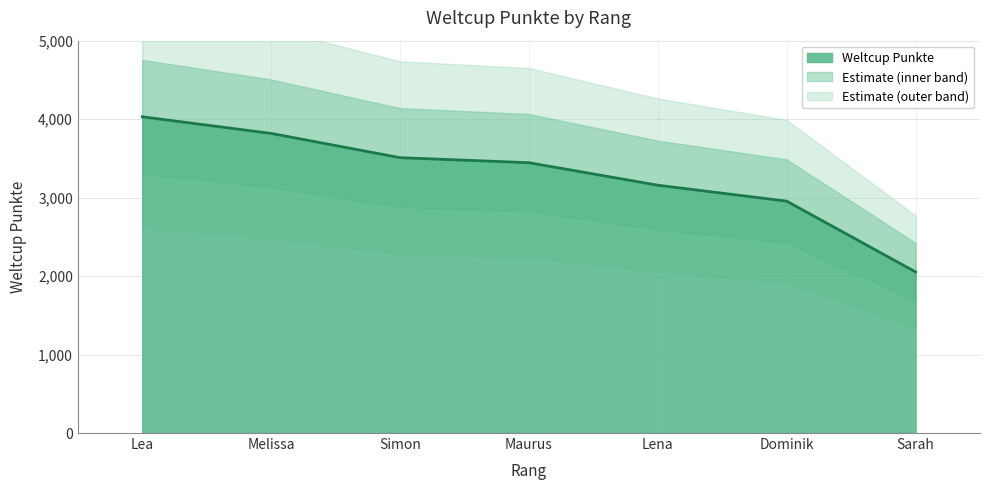

What is the minimum value shown in the chart?

2053